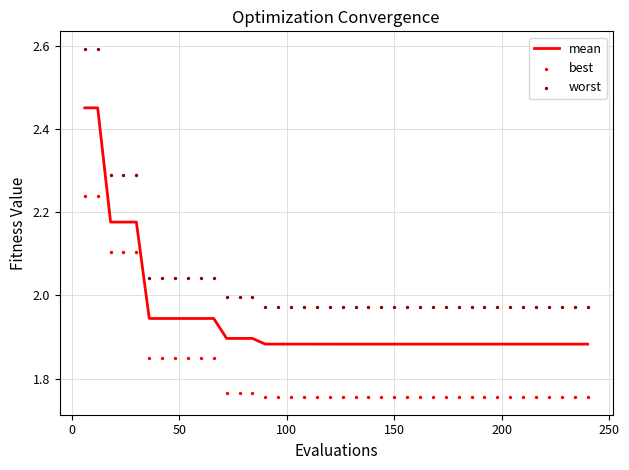

Which series has the largest total across all categories?

worst